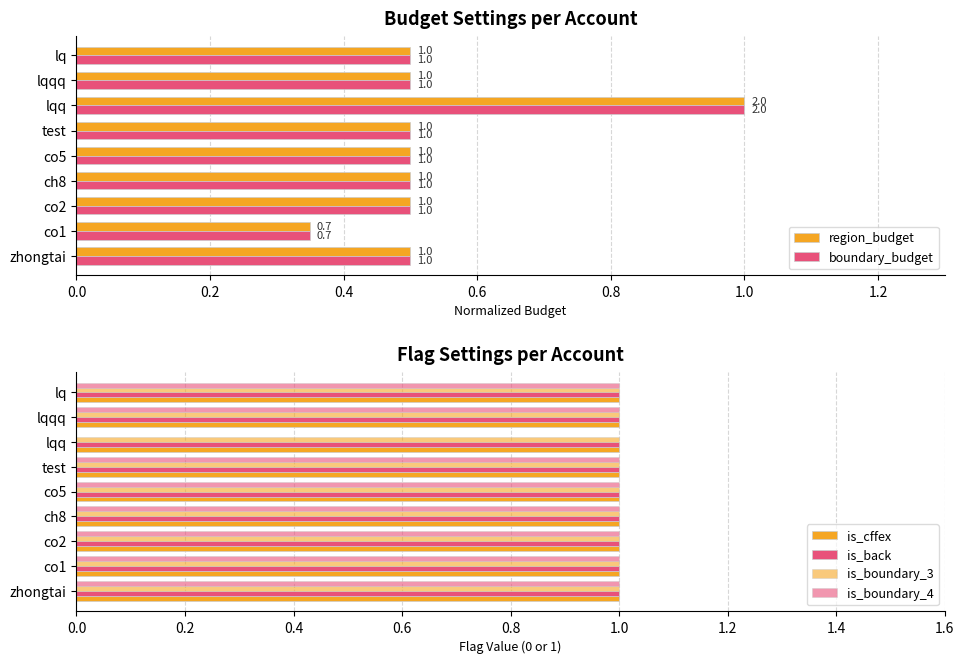

True or false: boundary_budget has a value of 0.1 at co1.

False